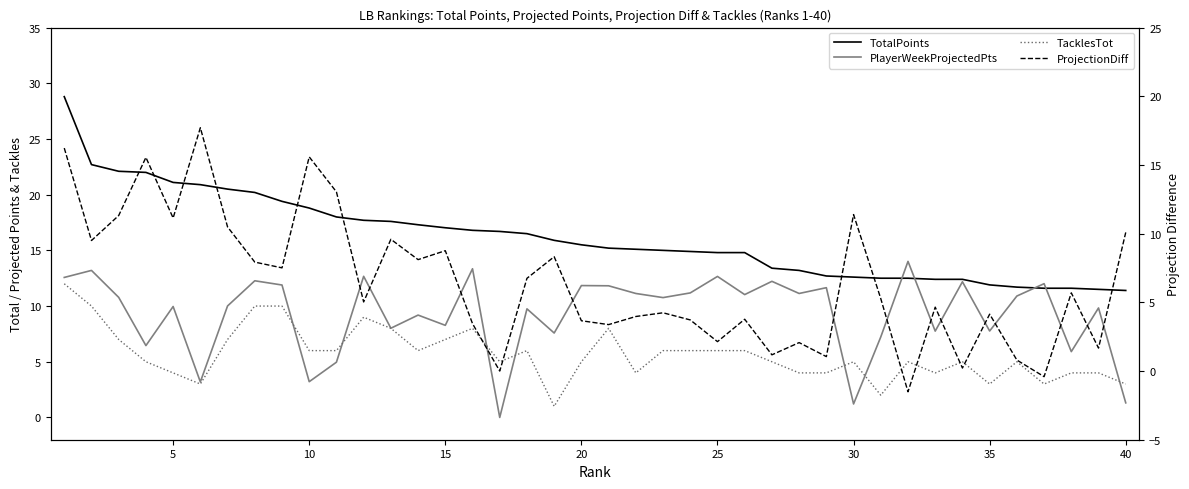

Reading right to left, extract all data points from this chart.

TotalPoints: 11.4	11.5	11.6	11.6	11.7	11.9	12.4	12.4	12.5	12.5	12.6	12.7	13.2	13.4	14.8	14.8	14.9	15.0	15.1	15.2	15.5	15.9	16.5	16.7	16.8	17.0	17.3	17.6	17.7	18.0	18.8	19.4	20.2	20.5	20.9	21.1	22.0	22.1	22.7	28.8
PlayerWeekProjectedPts: 1.3	9.8	5.9	12.0	10.9	7.8	12.2	7.8	14.0	7.2	1.2	11.7	11.1	12.2	11.0	12.7	11.2	10.8	11.1	11.8	11.8	7.6	9.8	0.0	13.3	8.3	9.2	8.0	12.7	5.0	3.2	11.9	12.3	10.0	3.2	10.0	6.5	10.8	13.2	12.6
TacklesTot: 3.0	4.0	4.0	3.0	5.0	3.0	5.0	4.0	5.0	2.0	5.0	4.0	4.0	5.0	6.0	6.0	6.0	6.0	4.0	8.0	5.0	1.0	6.0	5.0	8.0	7.0	6.0	8.0	9.0	6.0	6.0	10.0	10.0	7.0	3.0	4.0	5.0	7.0	10.0	12.0
ProjectionDiff: 10.1	1.7	5.7	-0.4	0.8	4.1	0.2	4.7	-1.5	5.3	11.4	1.1	2.1	1.2	3.8	2.1	3.7	4.2	4.0	3.4	3.7	8.3	6.8	0.0	3.5	8.8	8.1	9.6	5.0	13.0	15.6	7.5	7.9	10.5	17.7	11.1	15.6	11.3	9.5	16.2